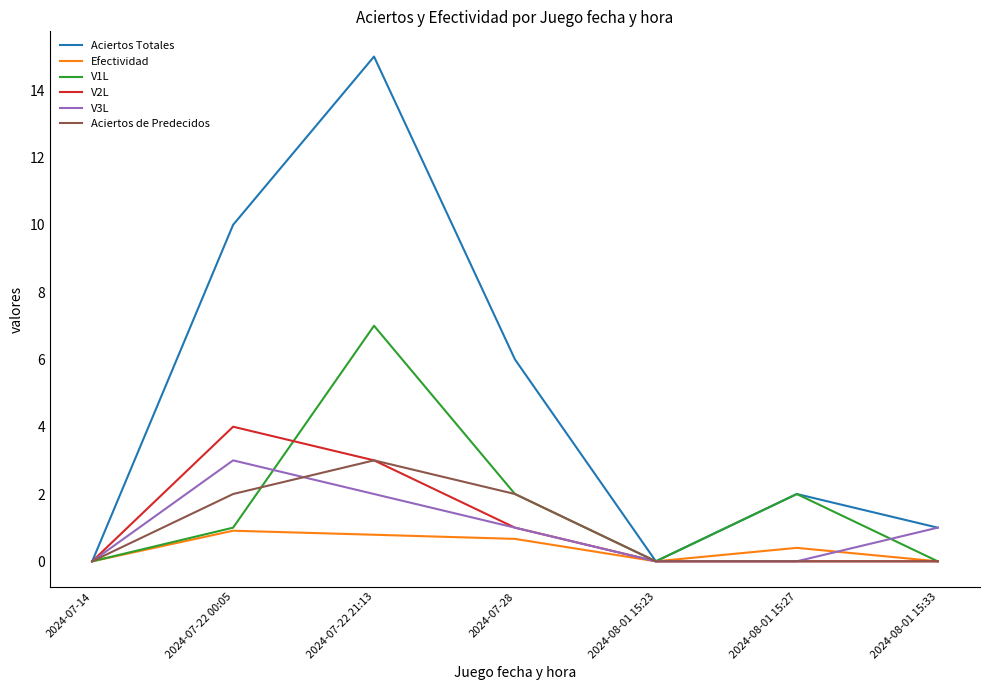

How many lines are shown in the chart?

6